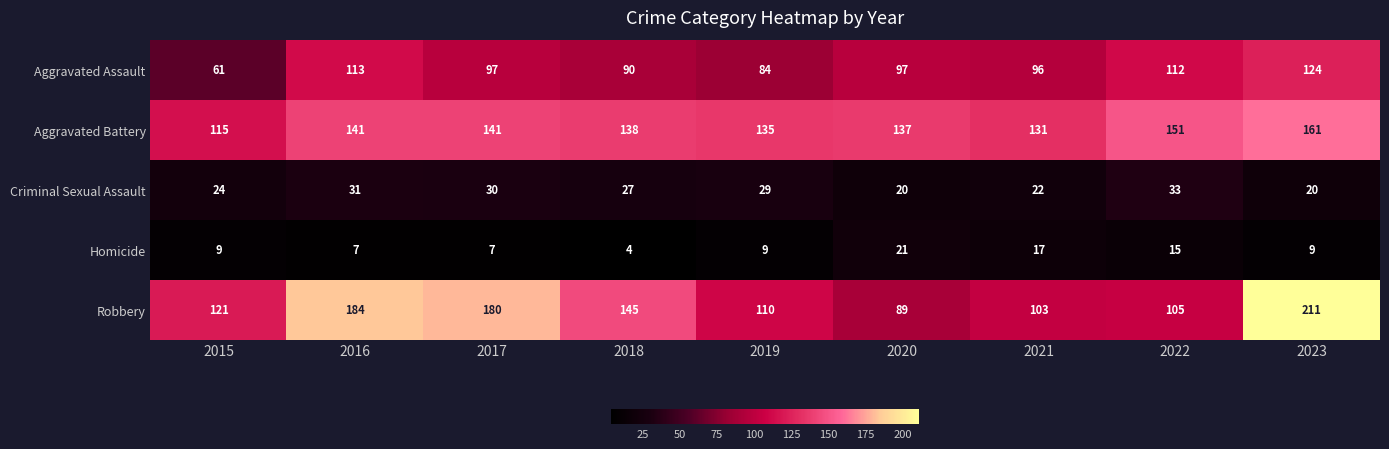

What is the sum of all Aggravated Battery values?

1250